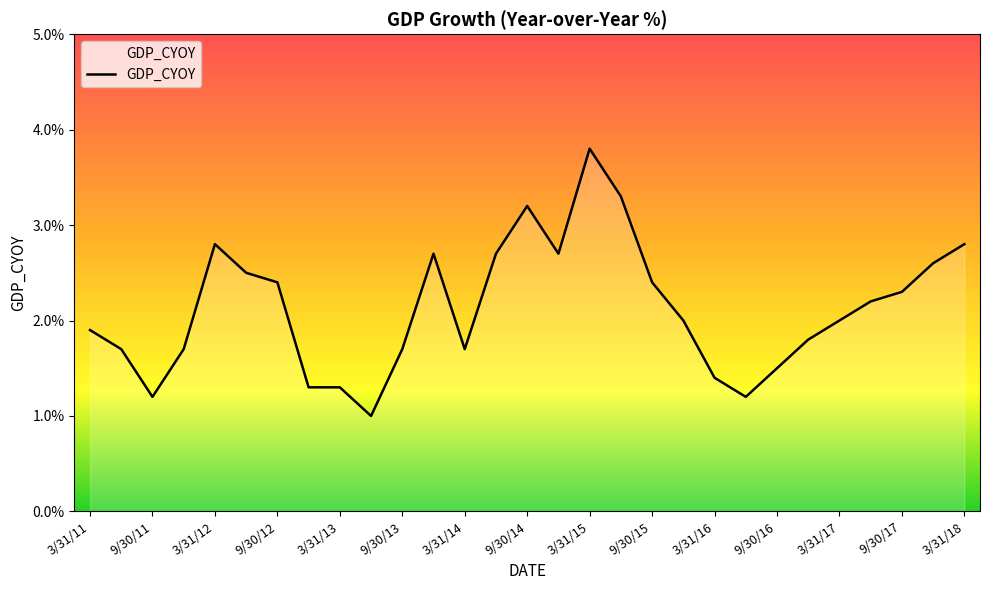

What is the smallest value displayed?

1.0